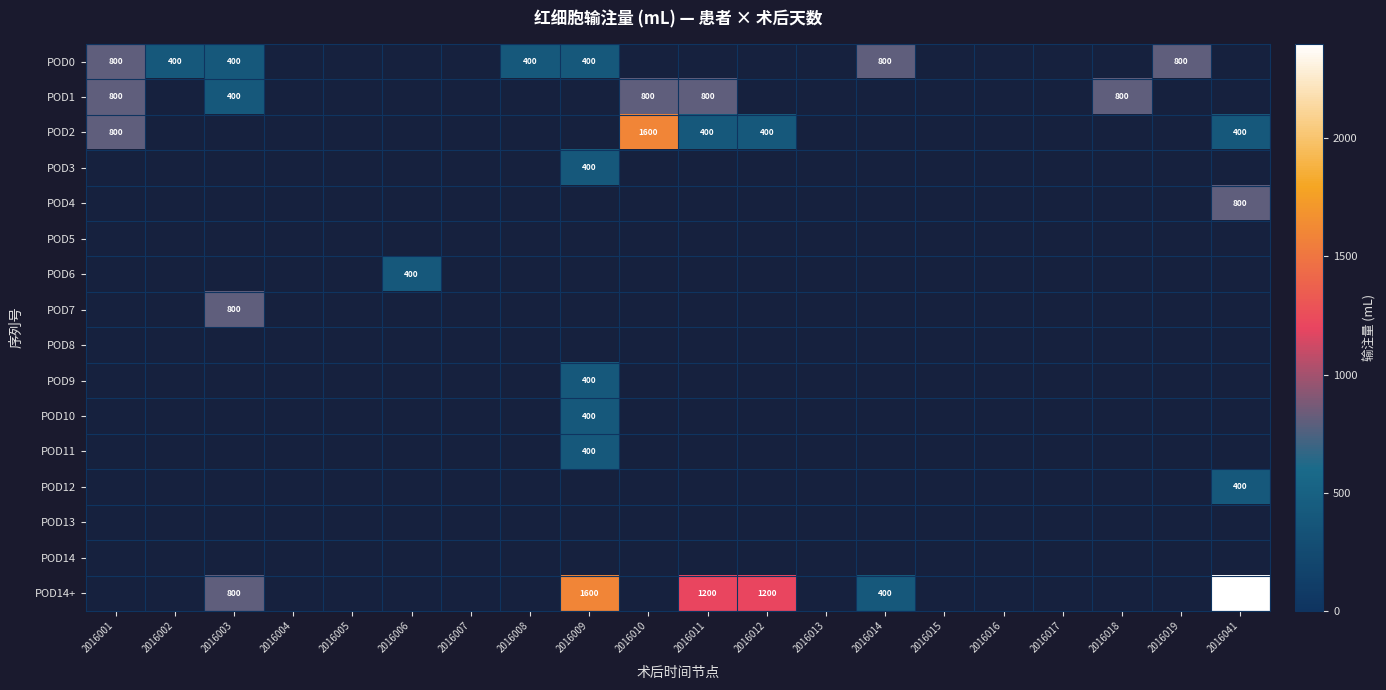

The value of POD4 at 2016041 is 800. True or false?

True